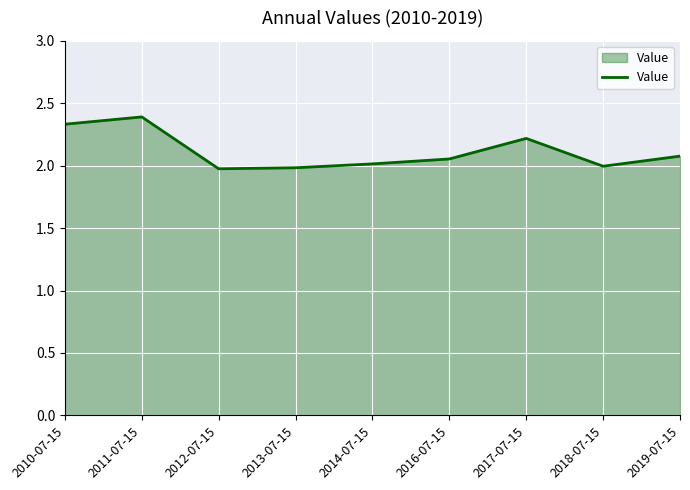

Where does the data first go above 2?

2010-07-15